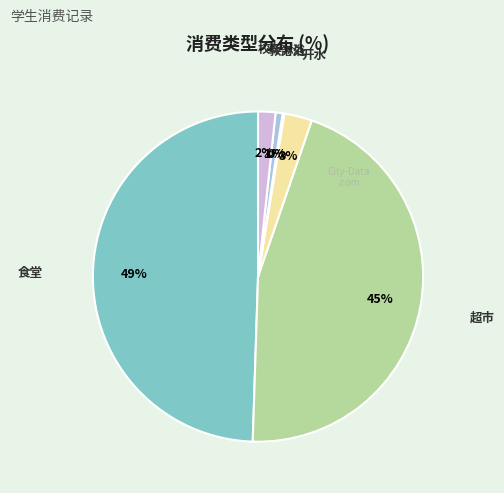

To the nearest percent, what is the combined percentage of 开水 and 食堂?

52%